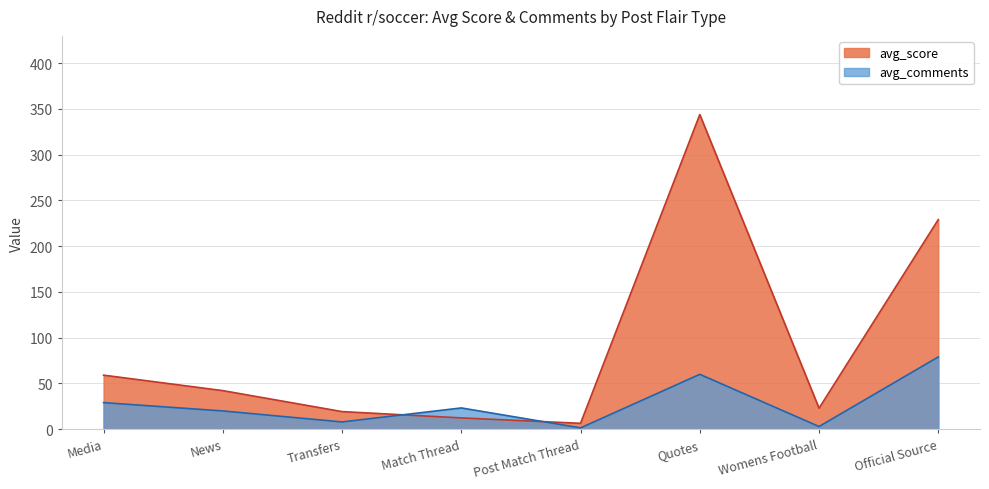

What is the difference between the maximum and minimum values?

337.2